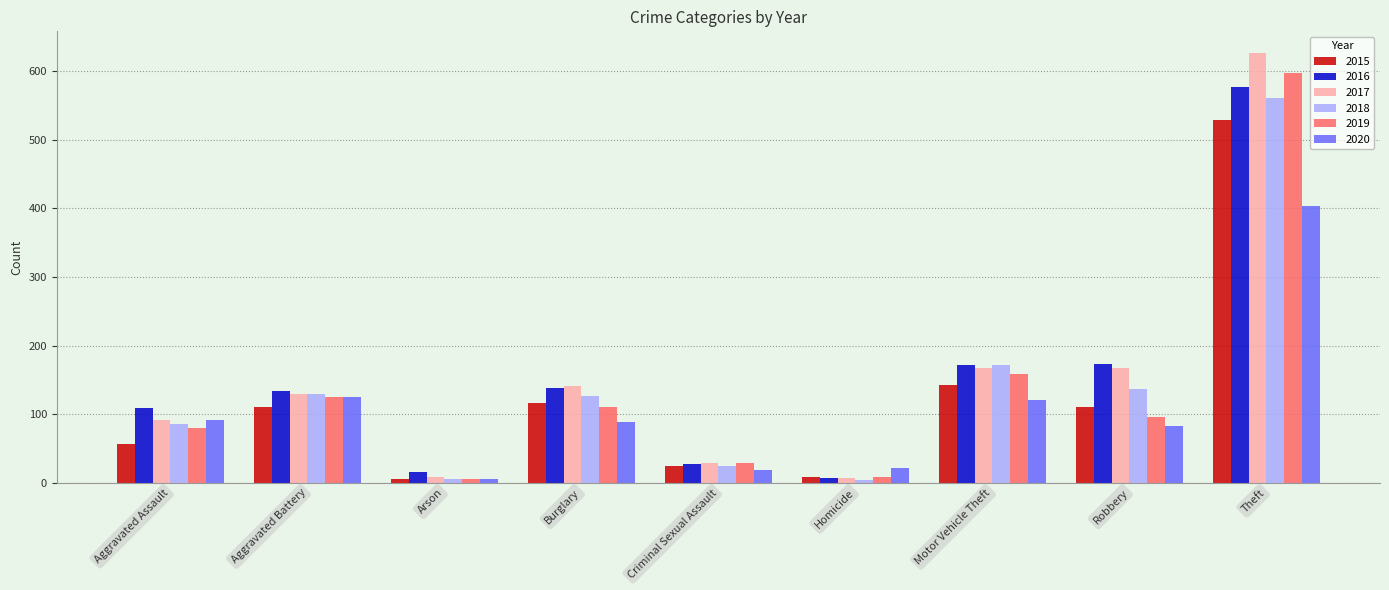

What is the total value across all series at Aggravated Assault?

513